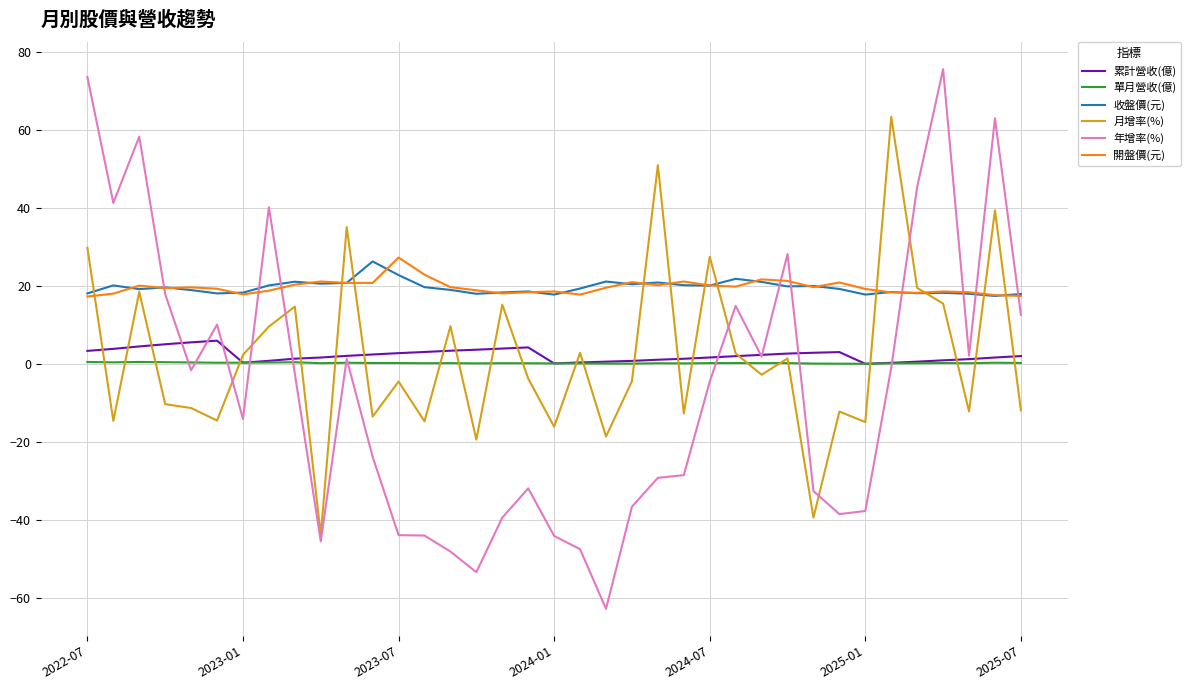

Does the chart display data point markers on the line(s)?

No